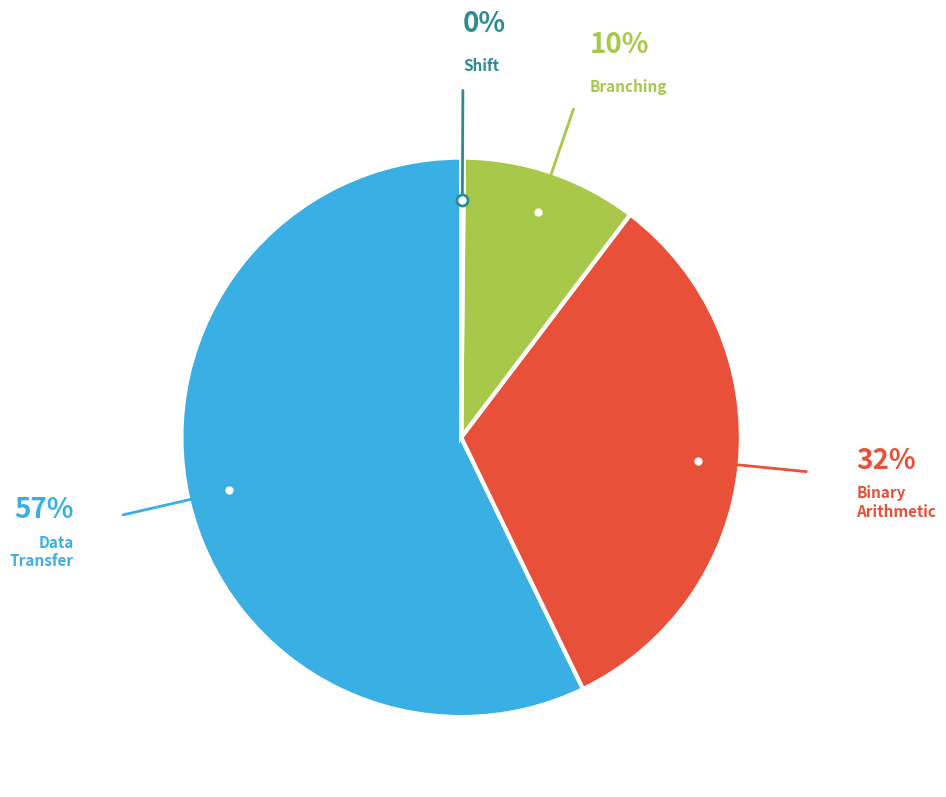

Does any single category account for the majority?

Yes